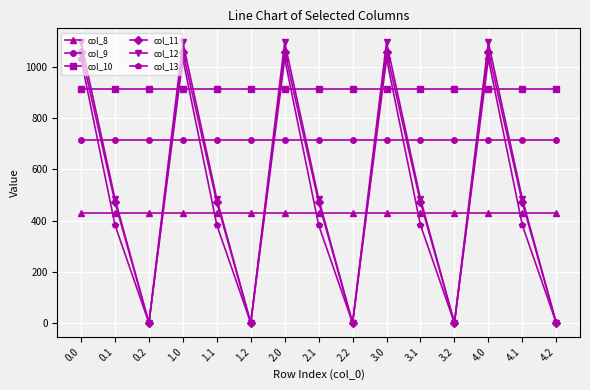

What position from the left is 4.0?

13